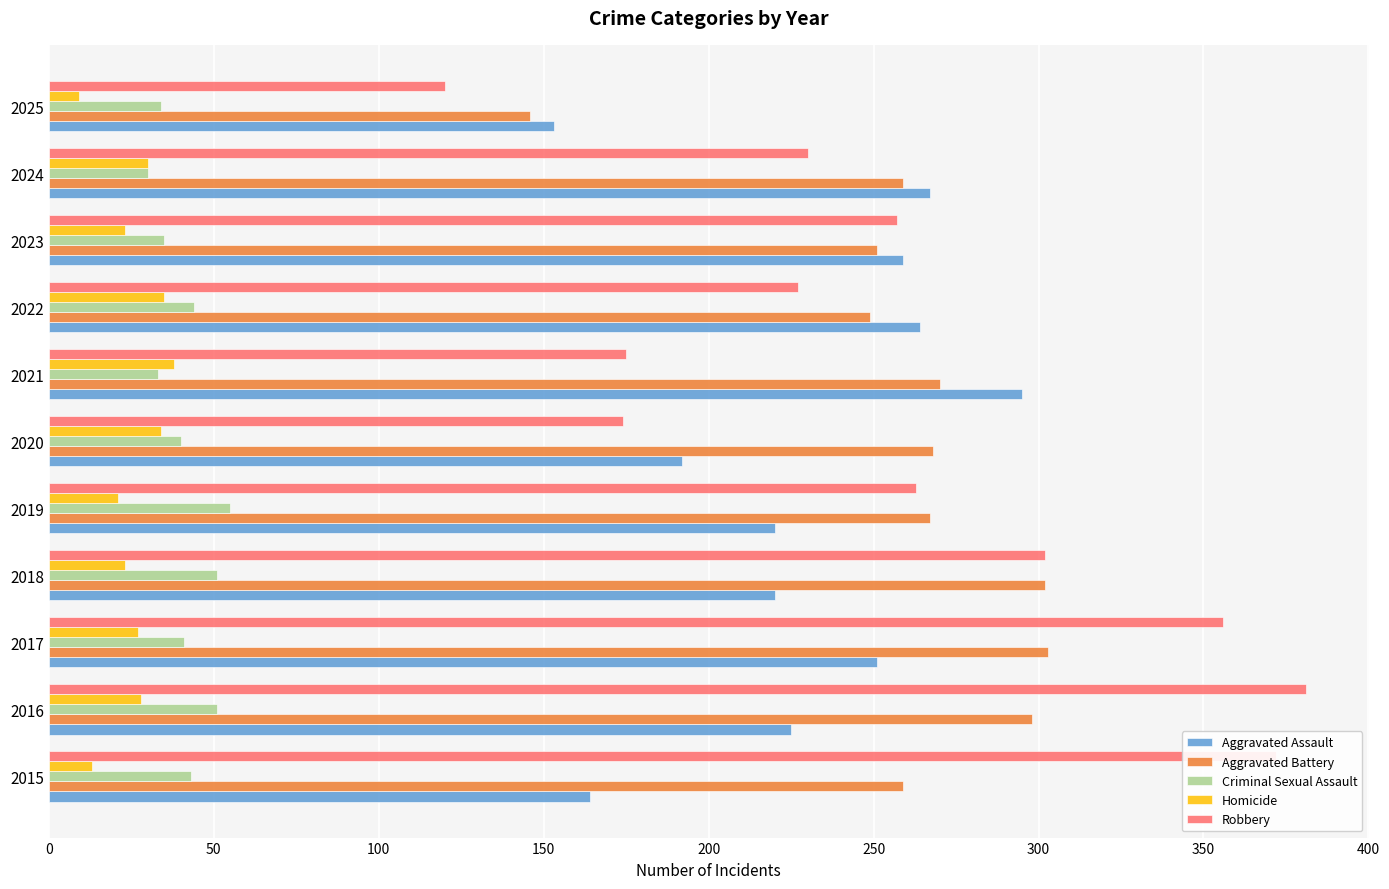

List the series in order of their peak value, lowest first.

Homicide, Criminal Sexual Assault, Aggravated Assault, Aggravated Battery, Robbery